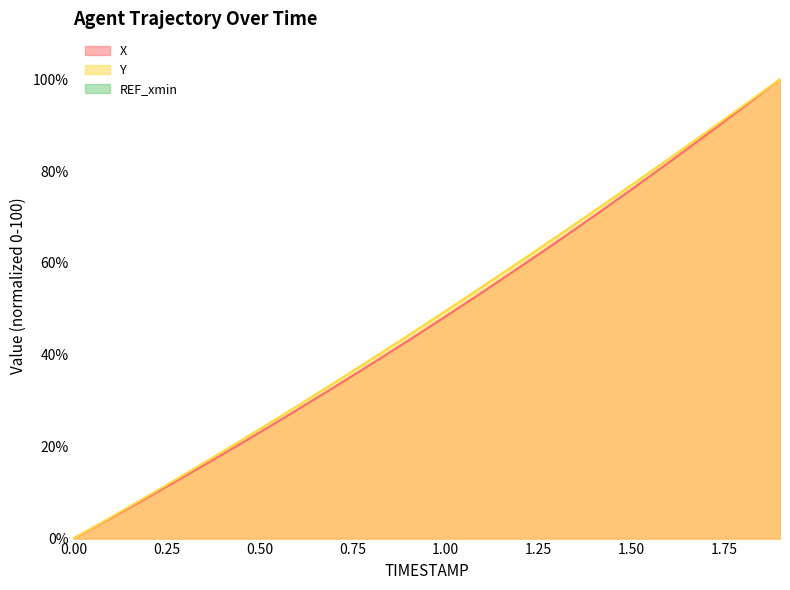

What is the spread (max minus min) of values at 1.6?

0.8